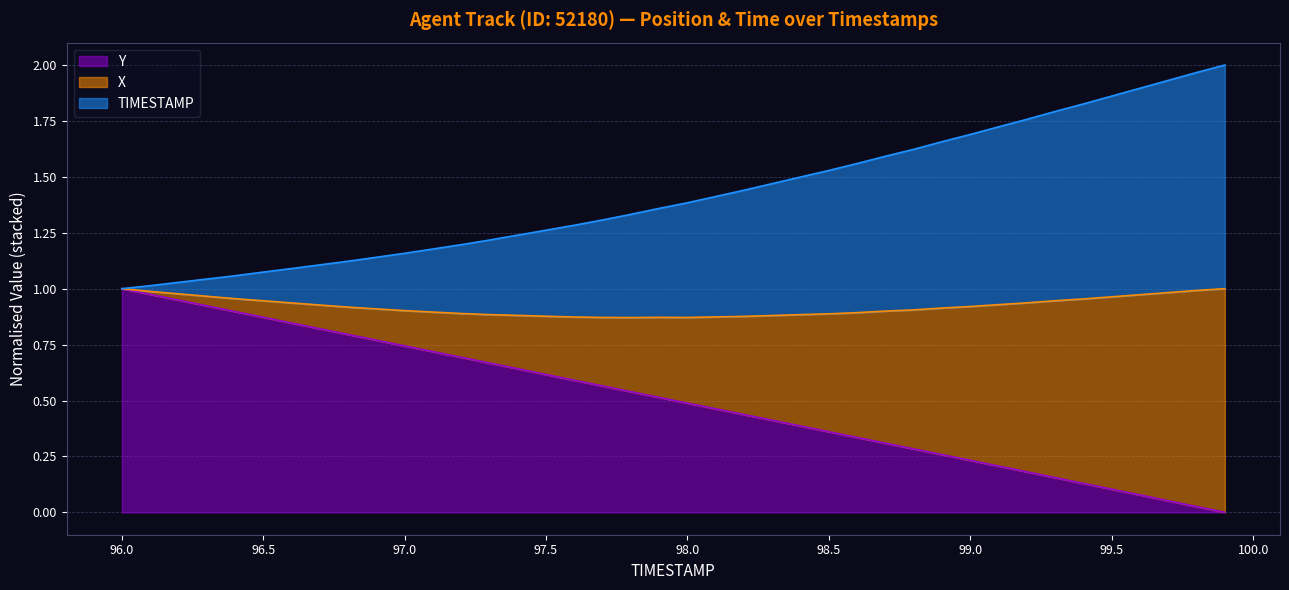

Does the chart have visible grid lines?

Yes